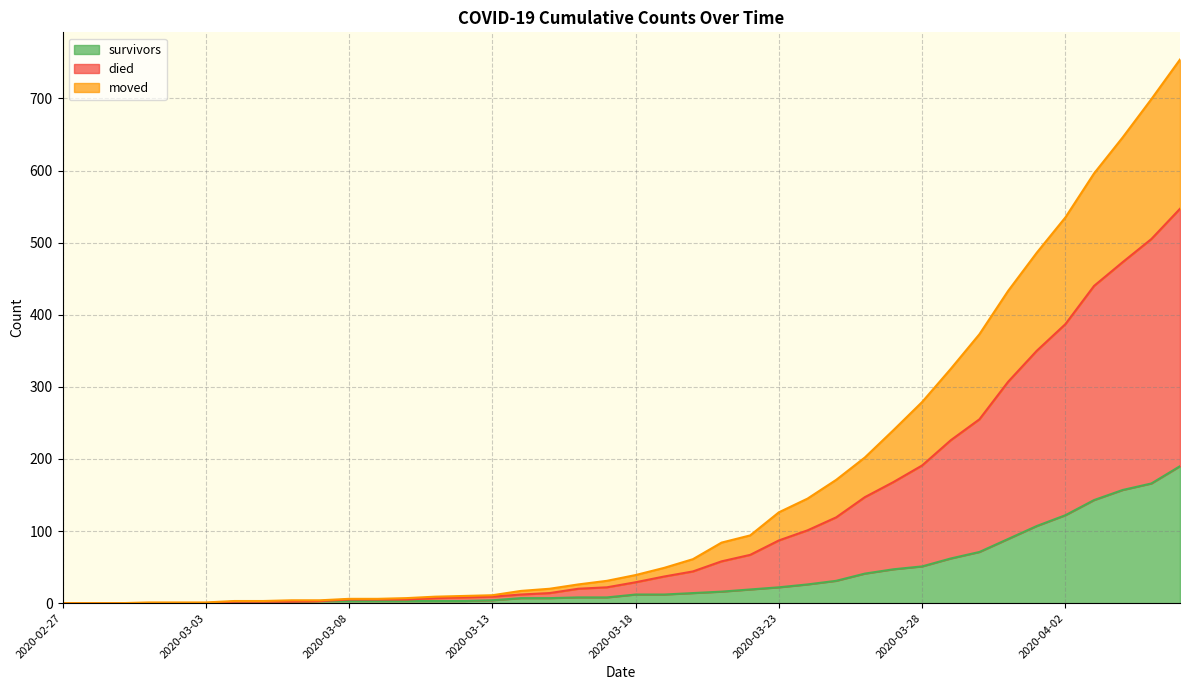

True or false: moved and survivors intersect in this chart.

False